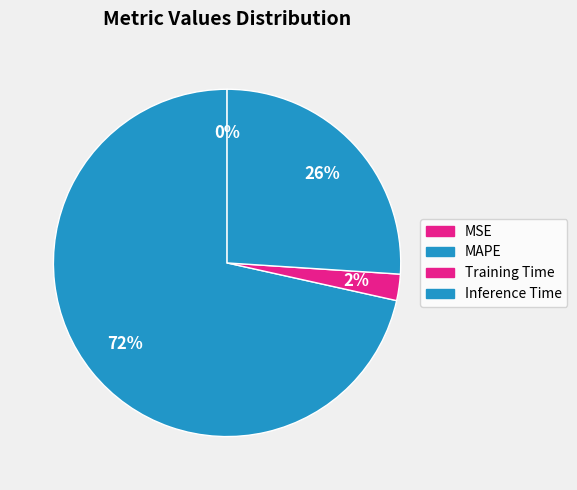

Does MAPE account for over 50% of the chart?

Yes